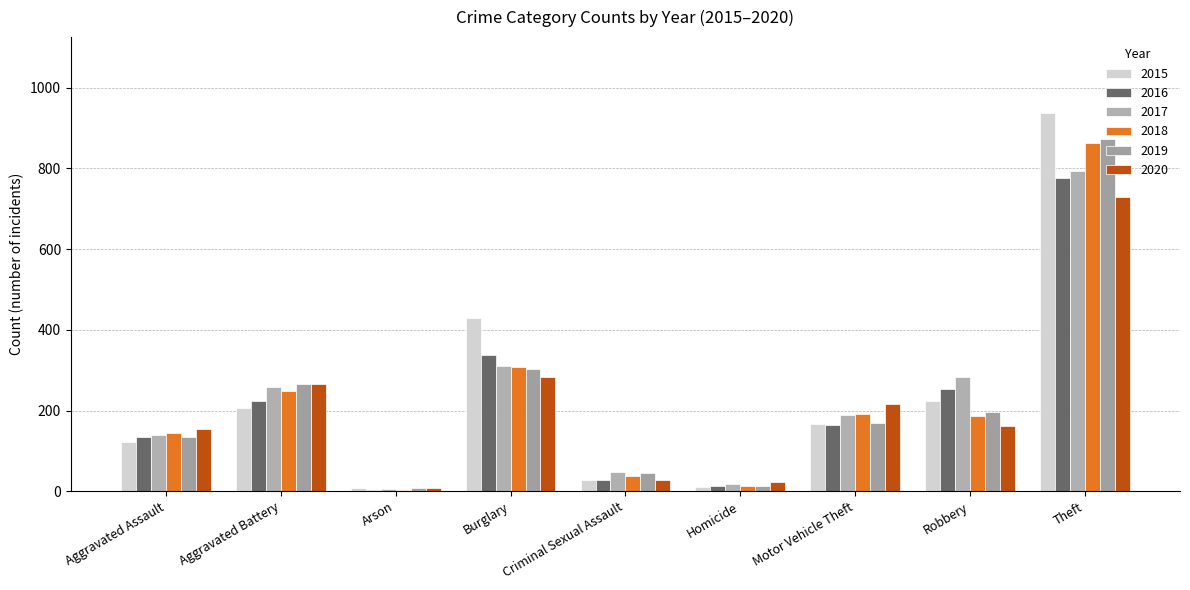

Is it true that 2018 equals 2 at Arson?

False